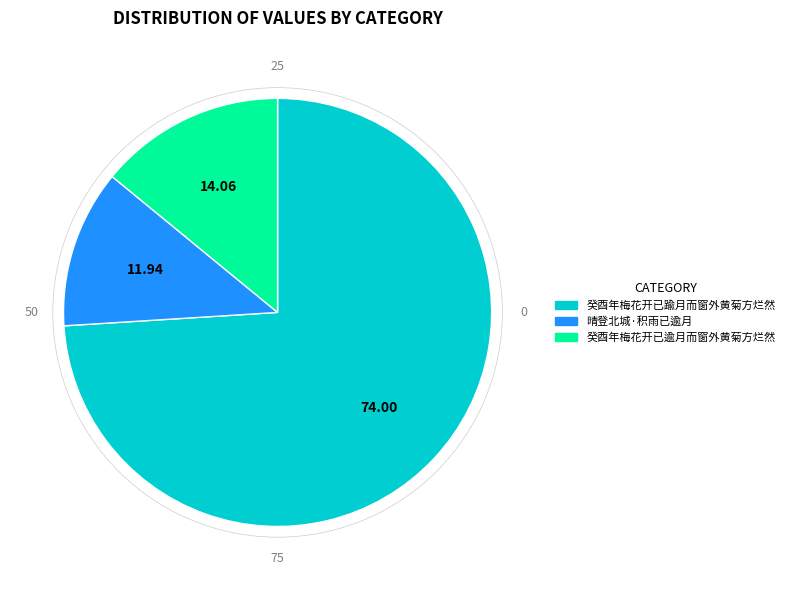

How many segments does this pie chart have?

3